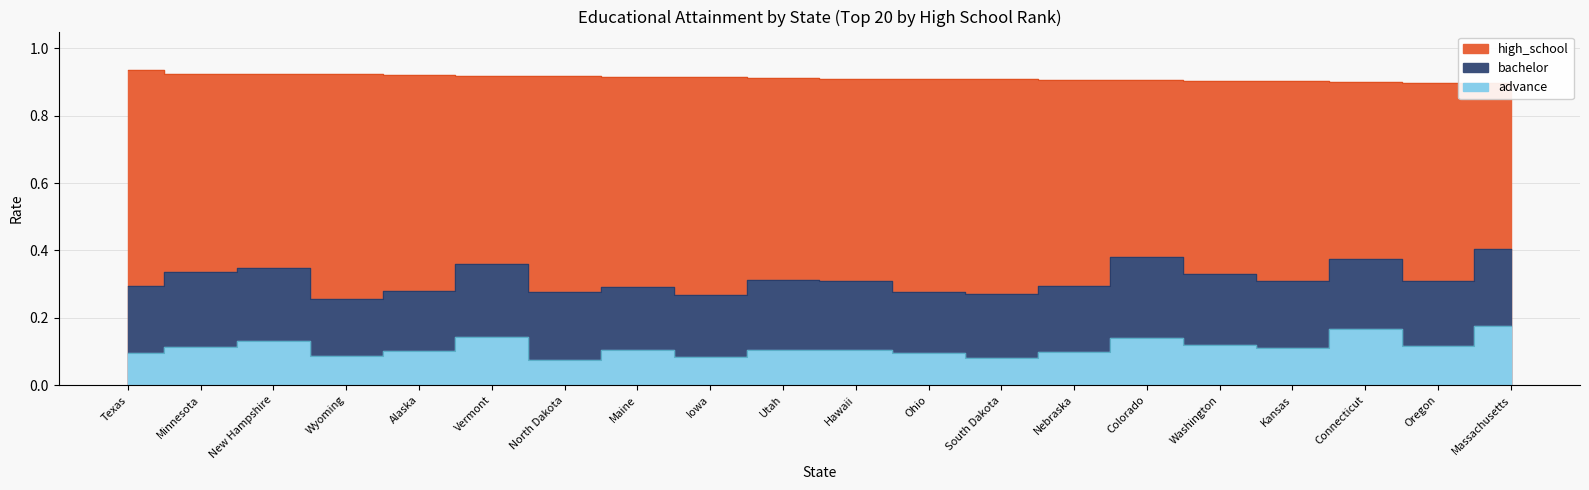

Which has a higher value, Colorado or Minnesota?

Minnesota